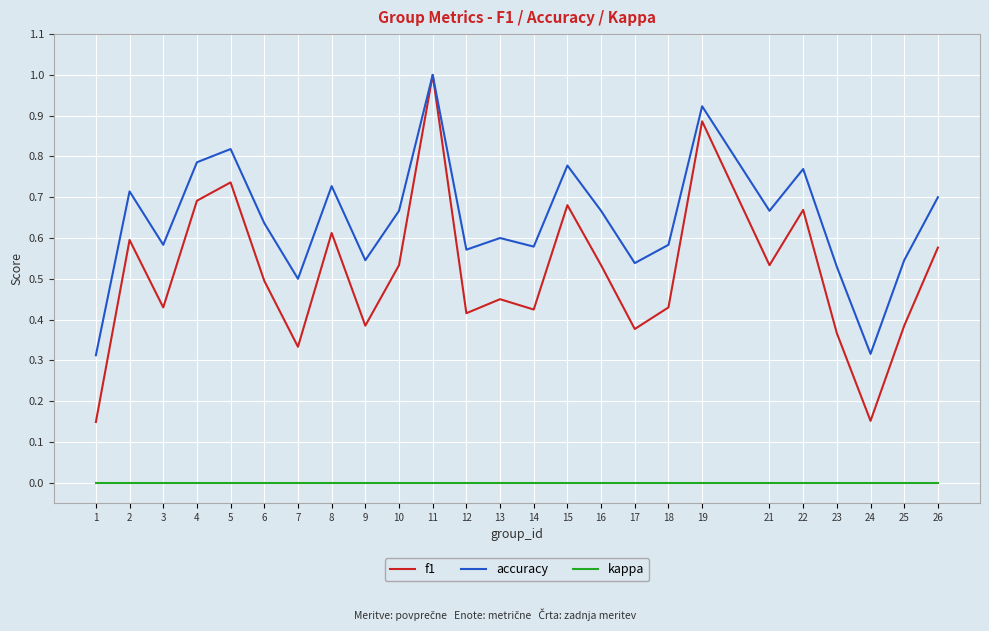

Count the number of categories in the chart.

25